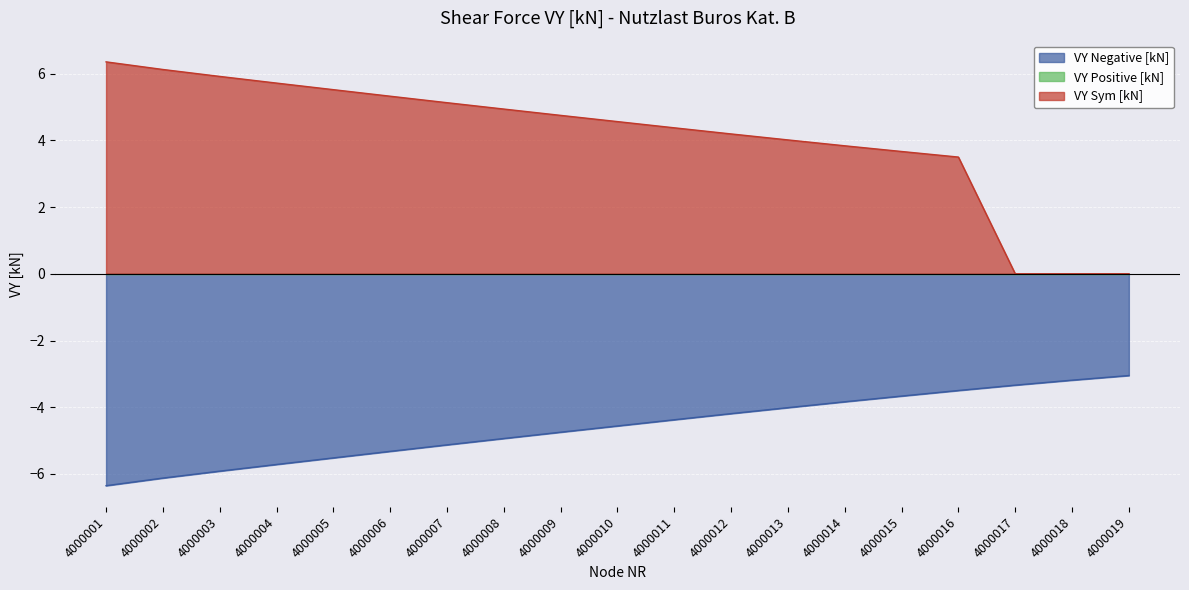

Between 4000016 and 4000003, which is larger?

4000016